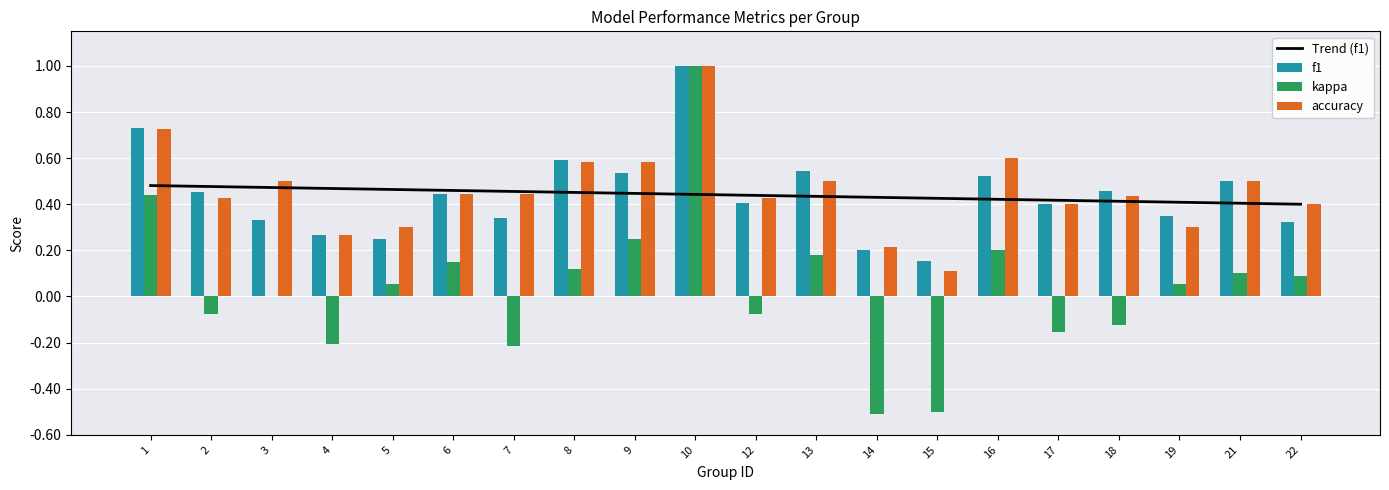

Reading left to right, list all the values displayed in this chart.

Trend (f1): 0.5	0.5	0.5	0.5	0.5	0.5	0.5	0.5	0.4	0.4	0.4	0.4	0.4	0.4	0.4	0.4	0.4	0.4	0.4	0.4
f1: 0.7	0.5	0.3	0.3	0.3	0.4	0.3	0.6	0.5	1.0	0.4	0.5	0.2	0.2	0.5	0.4	0.5	0.3	0.5	0.3
kappa: 0.4	-0.1	0.0	-0.2	0.1	0.2	-0.2	0.1	0.2	1.0	-0.1	0.2	-0.5	-0.5	0.2	-0.2	-0.1	0.1	0.1	0.1
accuracy: 0.7	0.4	0.5	0.3	0.3	0.4	0.4	0.6	0.6	1.0	0.4	0.5	0.2	0.1	0.6	0.4	0.4	0.3	0.5	0.4